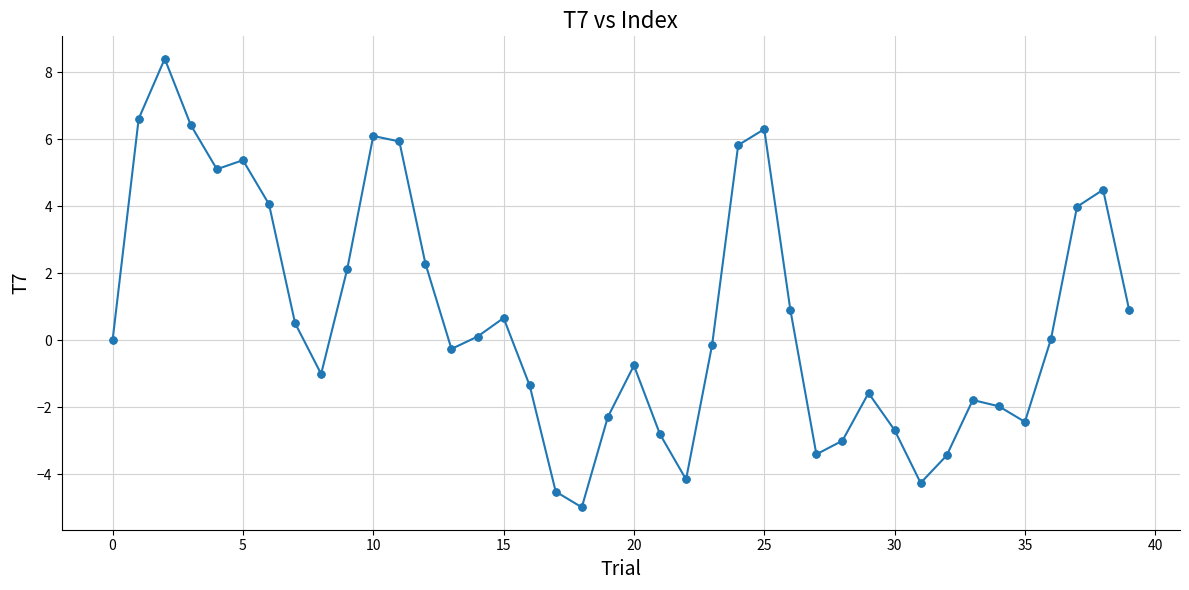

True or false: there are more than 2 points higher than both neighbors.

True